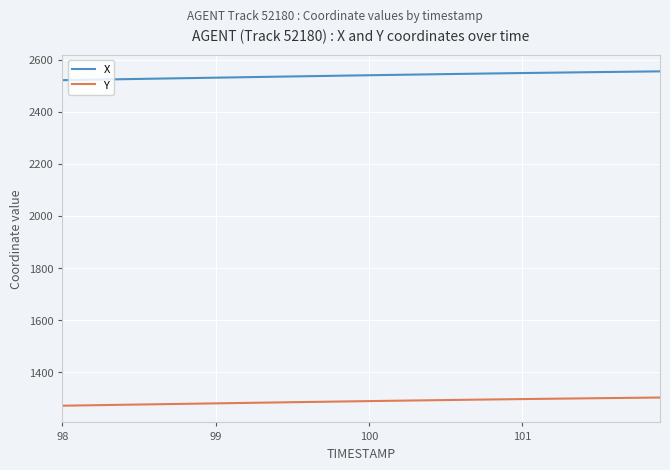

What is the difference between the maximum and minimum values in the X series?

33.8